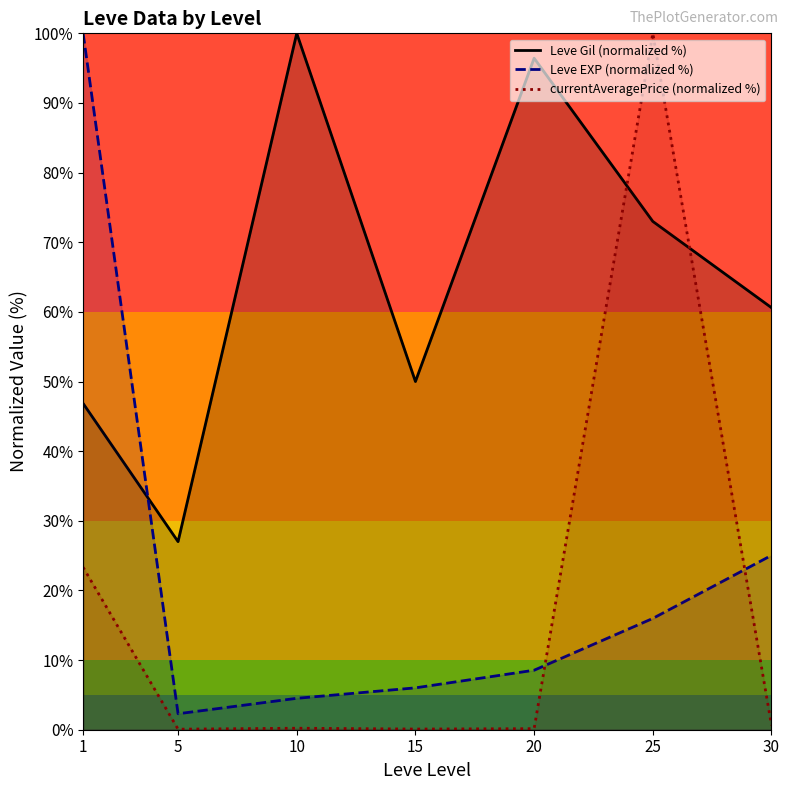

Reading left to right, extract all data points from this chart.

Leve Gil (normalized %): 1=46.9	5=27.0	10=100.0	15=50.0	20=96.4	25=73.0	30=60.6
Leve EXP (normalized %): 1=100.0	5=2.3	10=4.5	15=6.0	20=8.5	25=16.0	30=25.0
currentAveragePrice (normalized %): 1=23.3	5=0.1	10=0.2	15=0.1	20=0.1	25=100.0	30=0.6